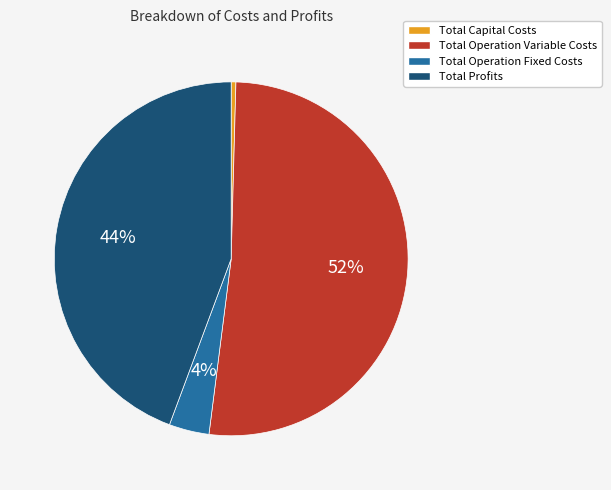

How many slices are in this pie chart?

4